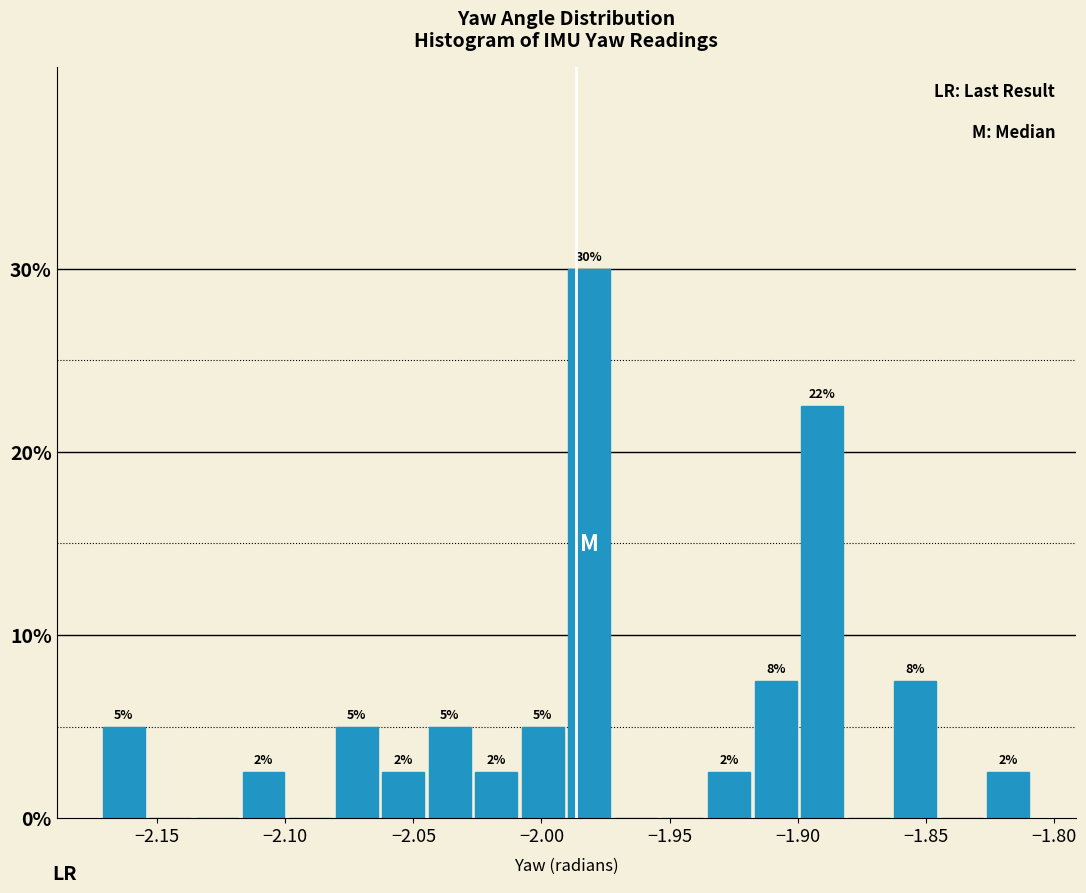

Read against the x-axis, roughly where is the centre of the tallest bar?

-1.980